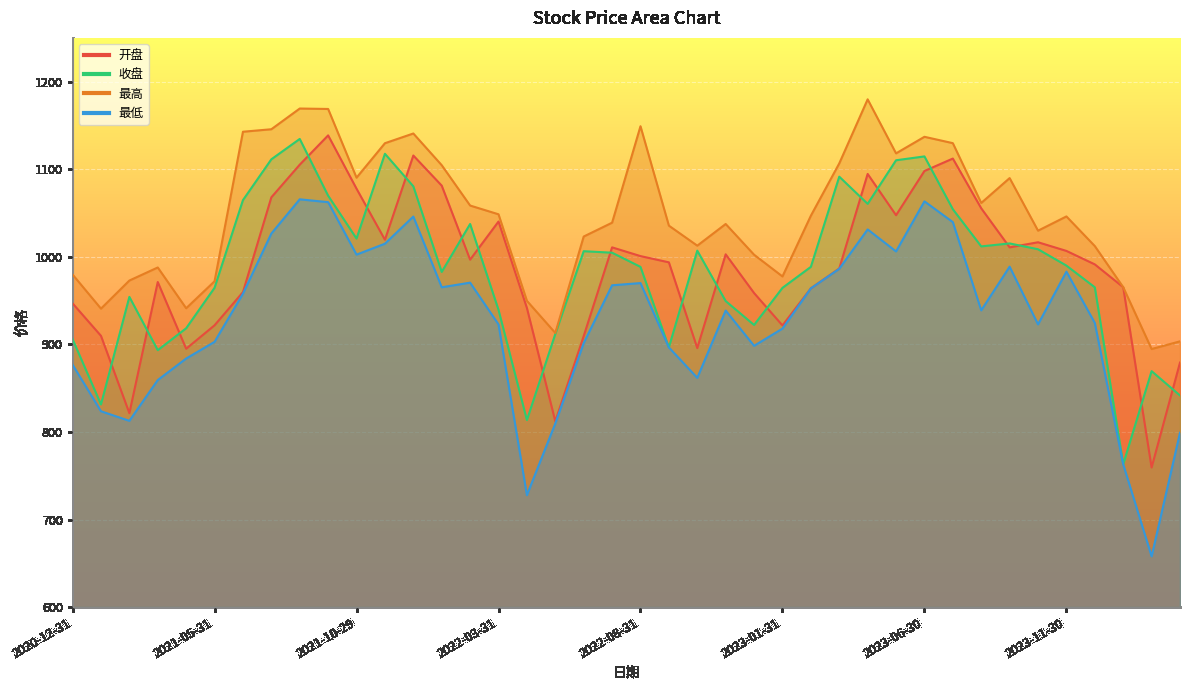

At which label does 最低 first exceed 938?

2021-06-30